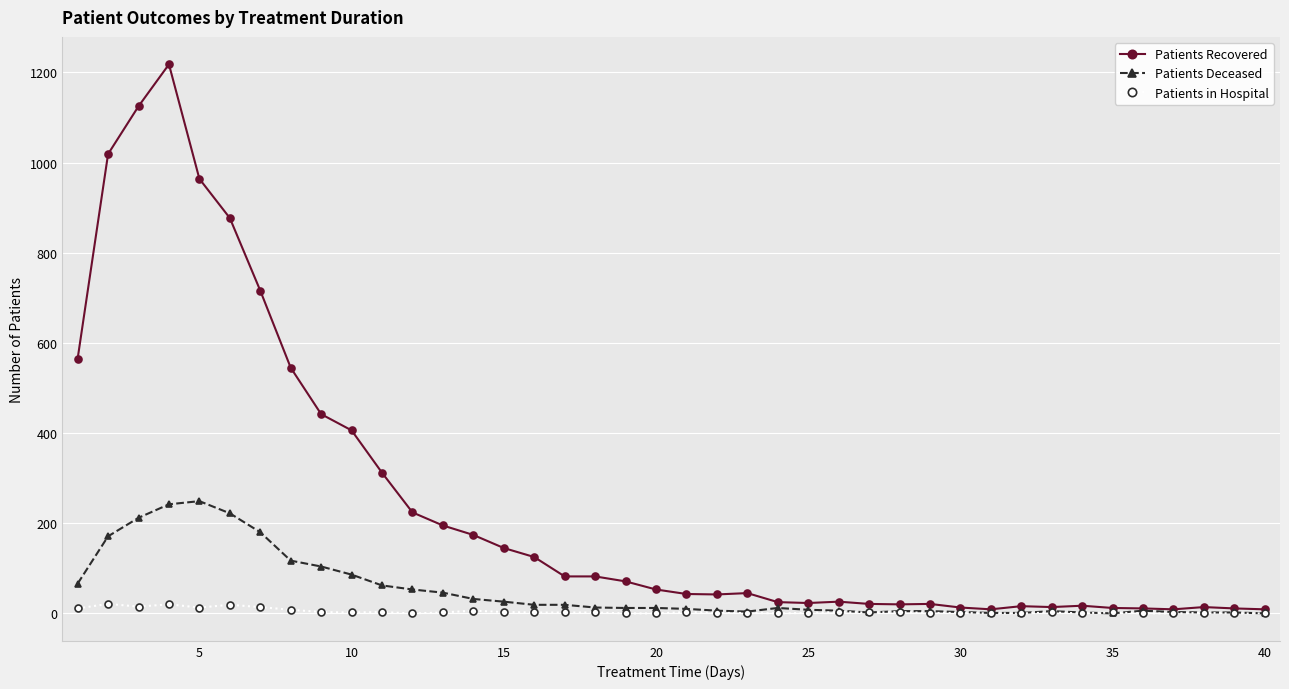

True or false: Patients Recovered has more than 0 points higher than both neighbors.

True